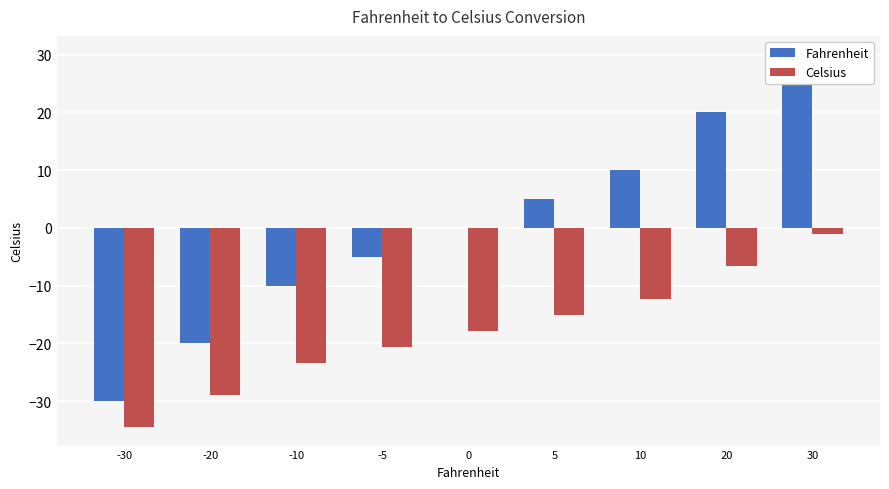

Which series has the largest total across all categories?

Fahrenheit